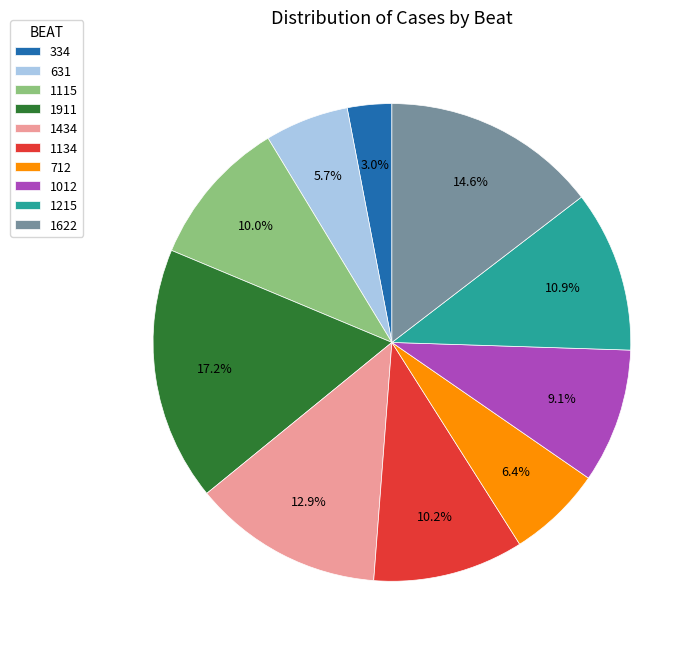

Does 334 account for over 50% of the chart?

No